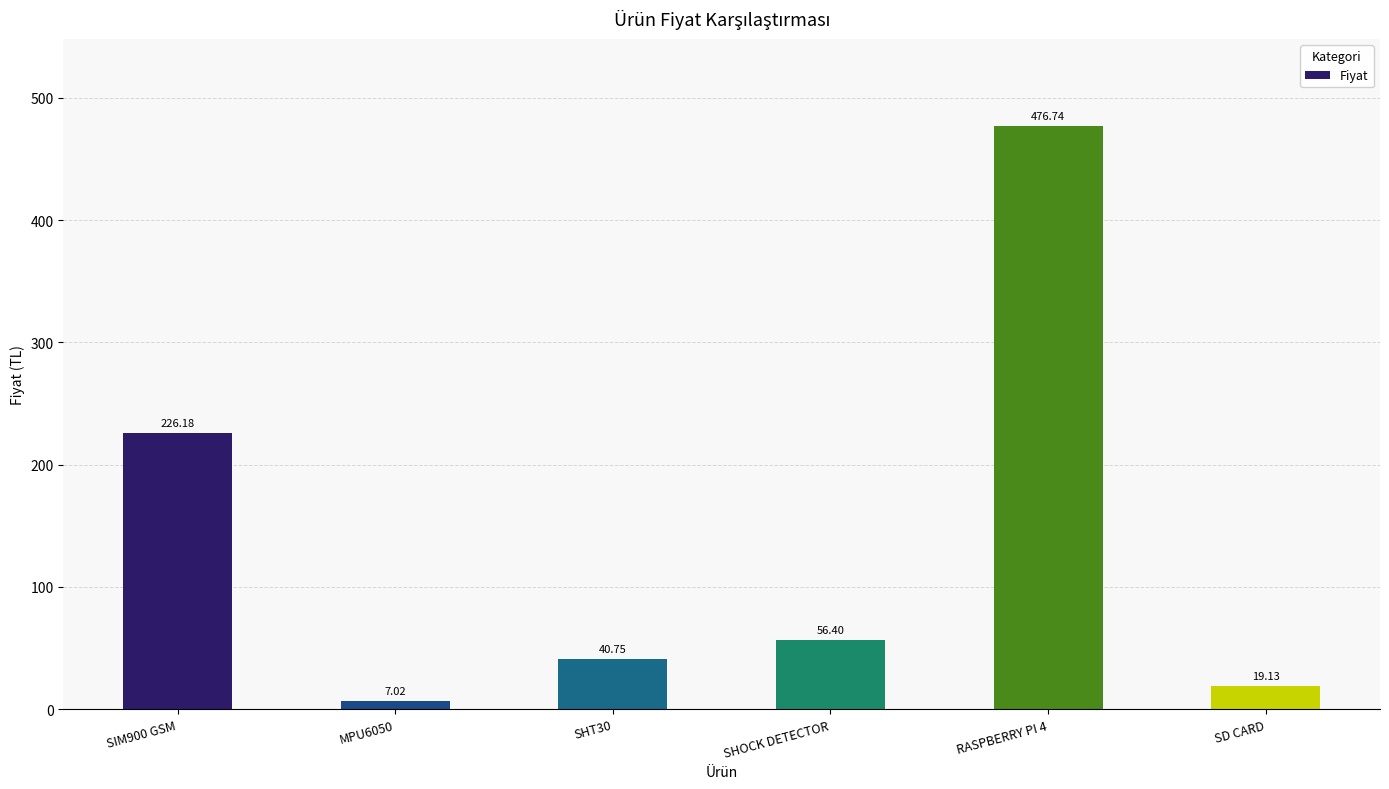

Reading left to right, what are all the values shown in this chart?

SIM900 GSM=226.2	MPU6050=7.0	SHT30=40.8	SHOCK DETECTOR=56.4	RASPBERRY PI 4=476.7	SD CARD=19.1